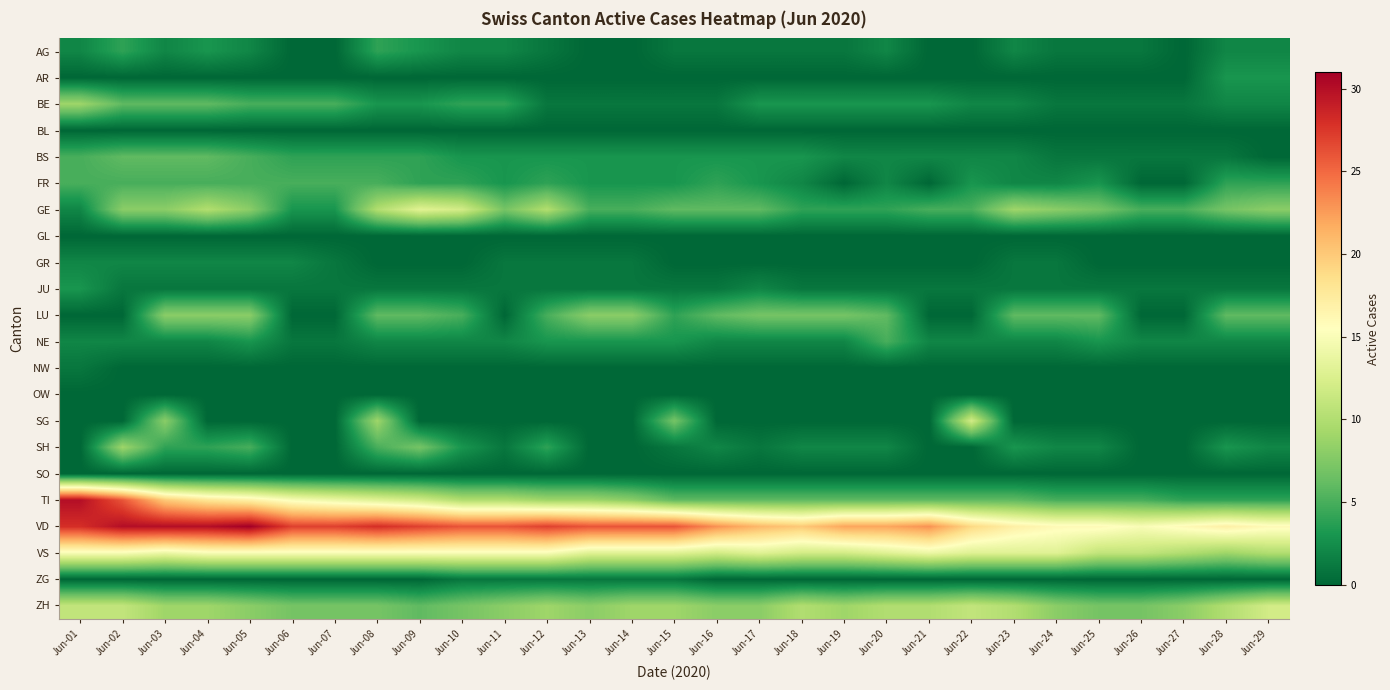

Rank the series by their maximum value, from highest to lowest.

VD, TI, VS, GE, SG, ZH, BE, SH, LU, BS, FR, NE, AG, AR, JU, GR, NW, ZG, BL, GL, OW, SO